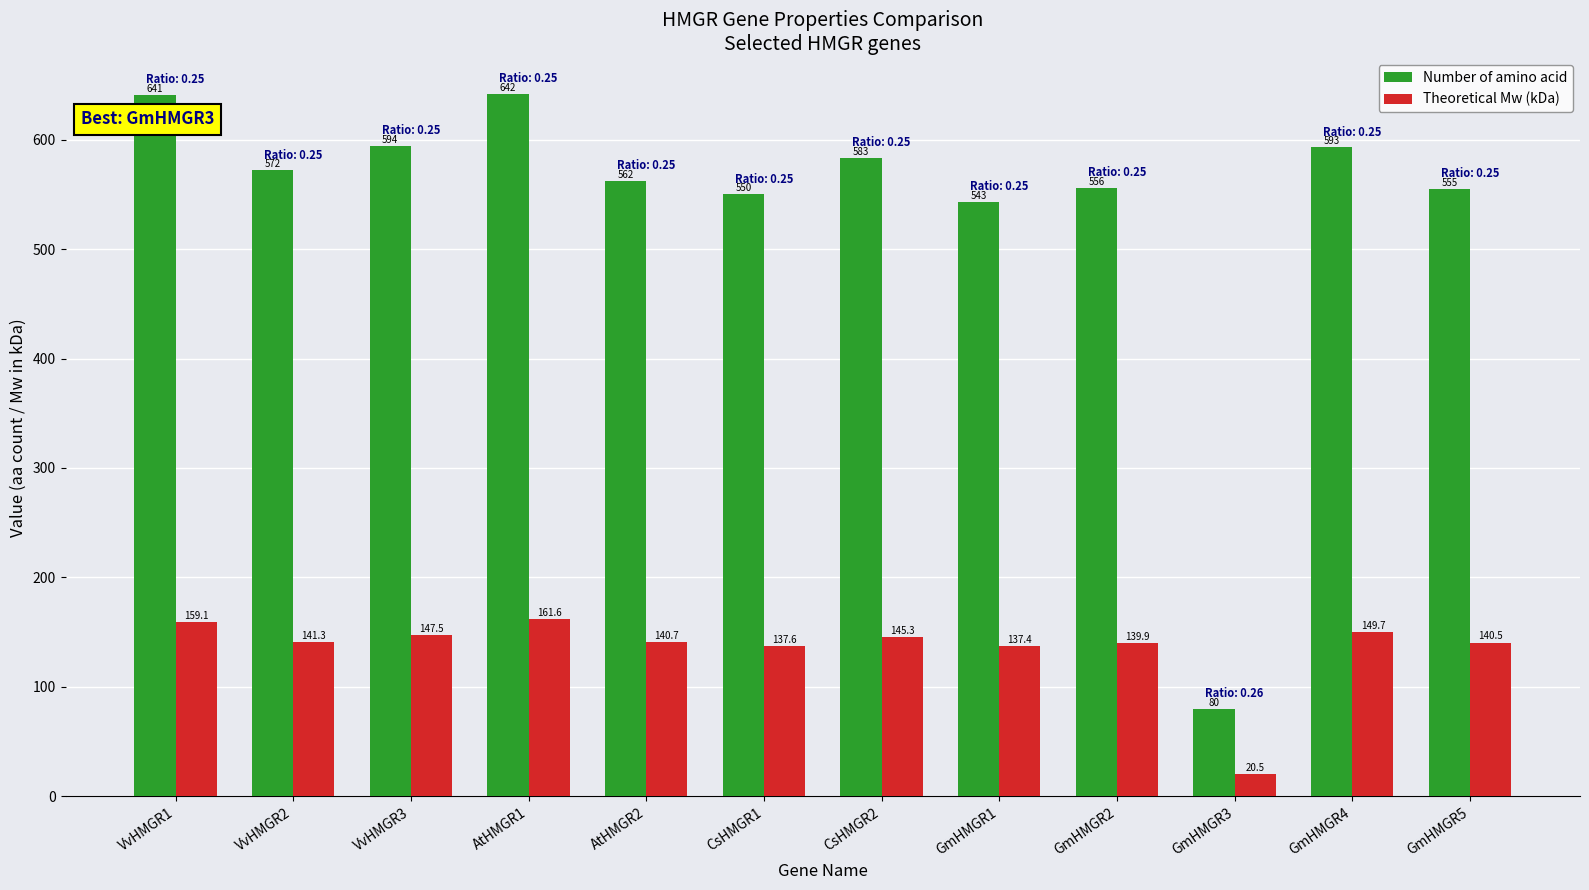

How many bars are there in each group?

2